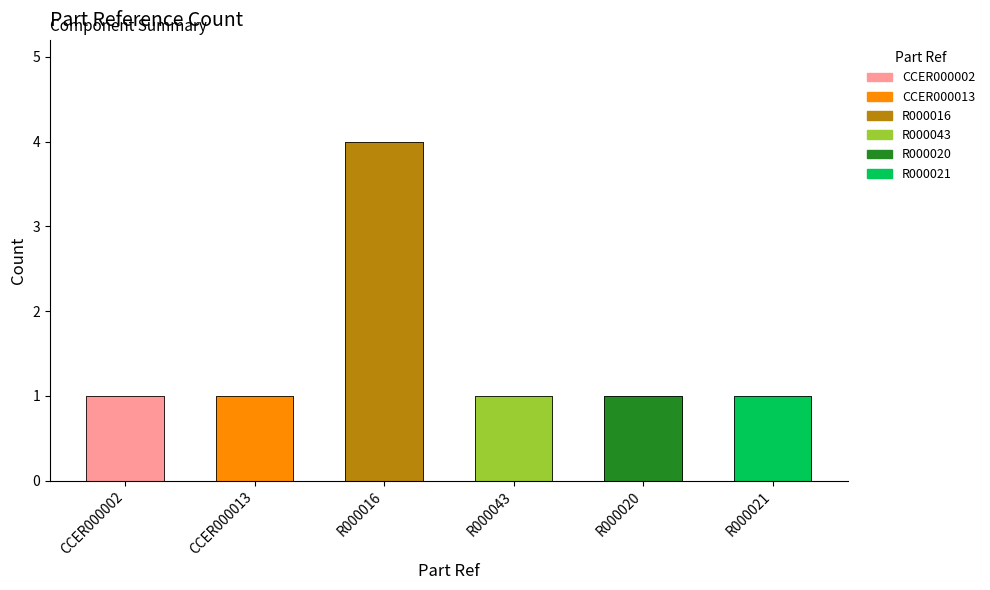

Count the values in the range 1 to 2.

5